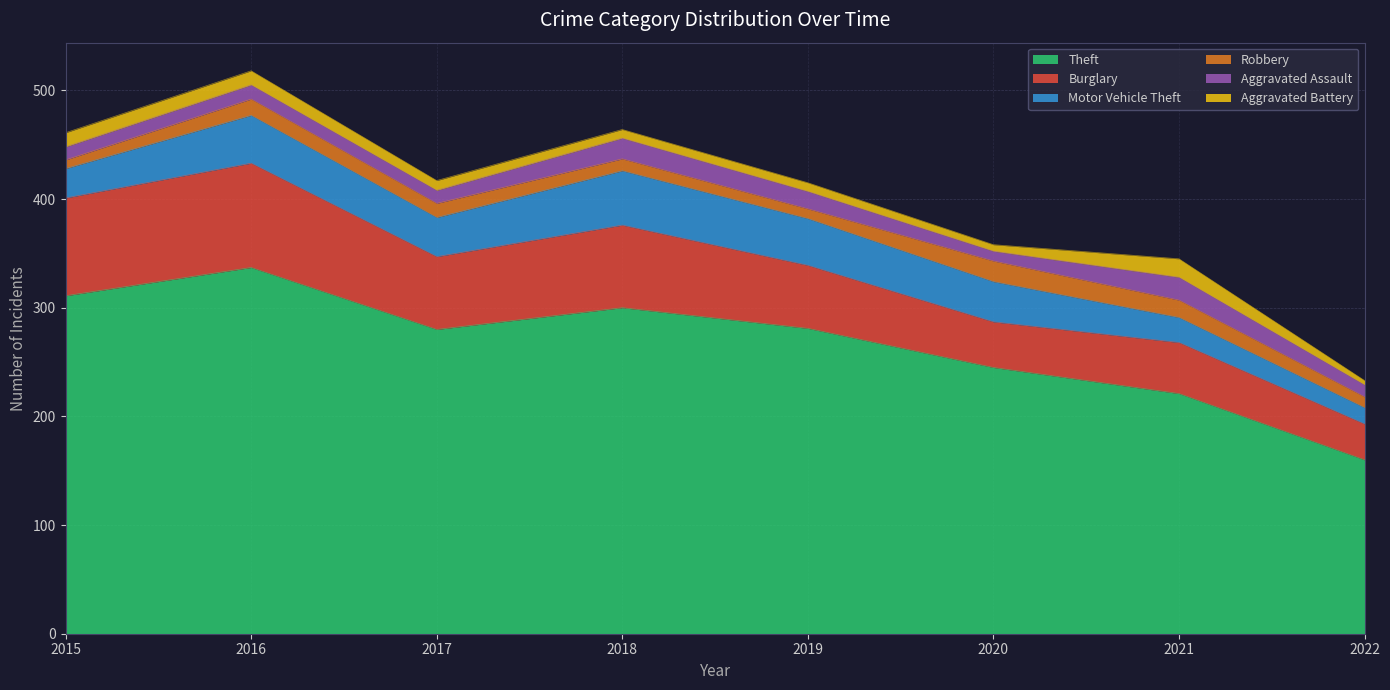

What are all the series names shown in the legend?

Theft, Burglary, Motor Vehicle Theft, Robbery, Aggravated Assault, Aggravated Battery